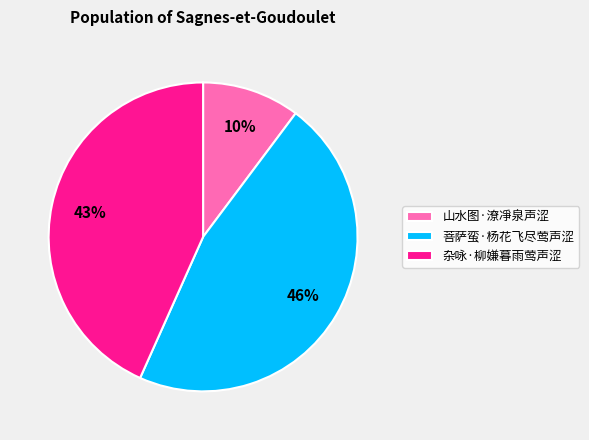

Do 菩萨蛮·杨花飞尽莺声涩 and 杂咏·柳嫌暮雨莺声涩 together represent more than half of the pie?

Yes